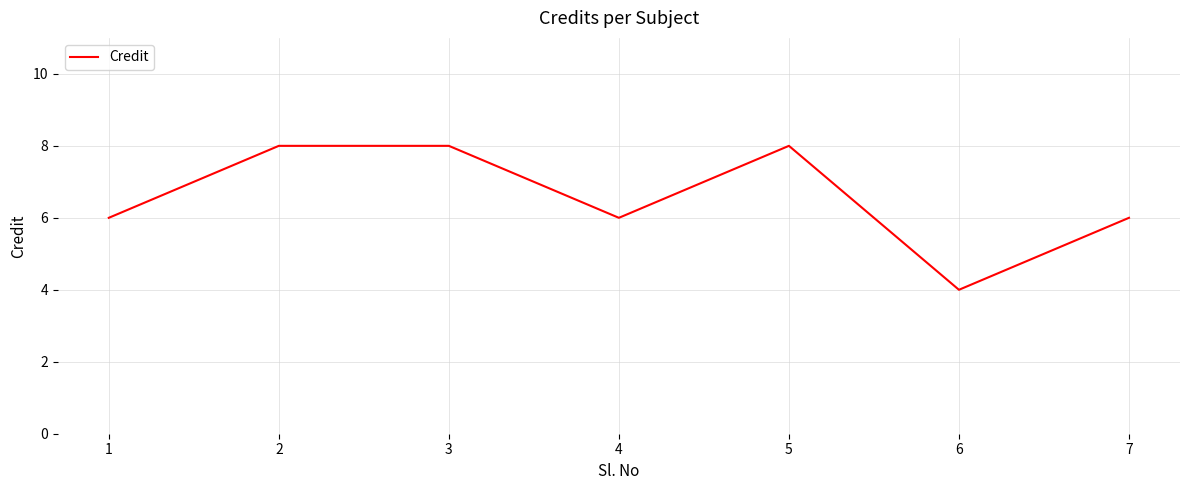

What is the change in value from 1 to 2?

+2